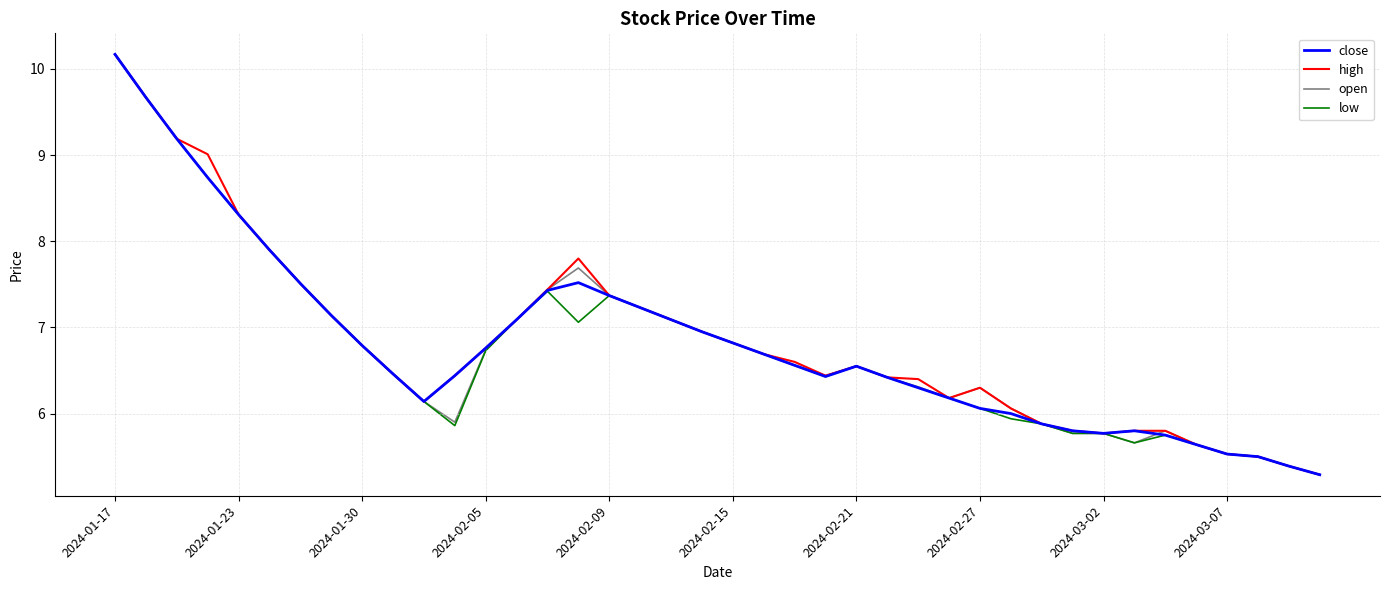

How many series are shown in this chart?

4